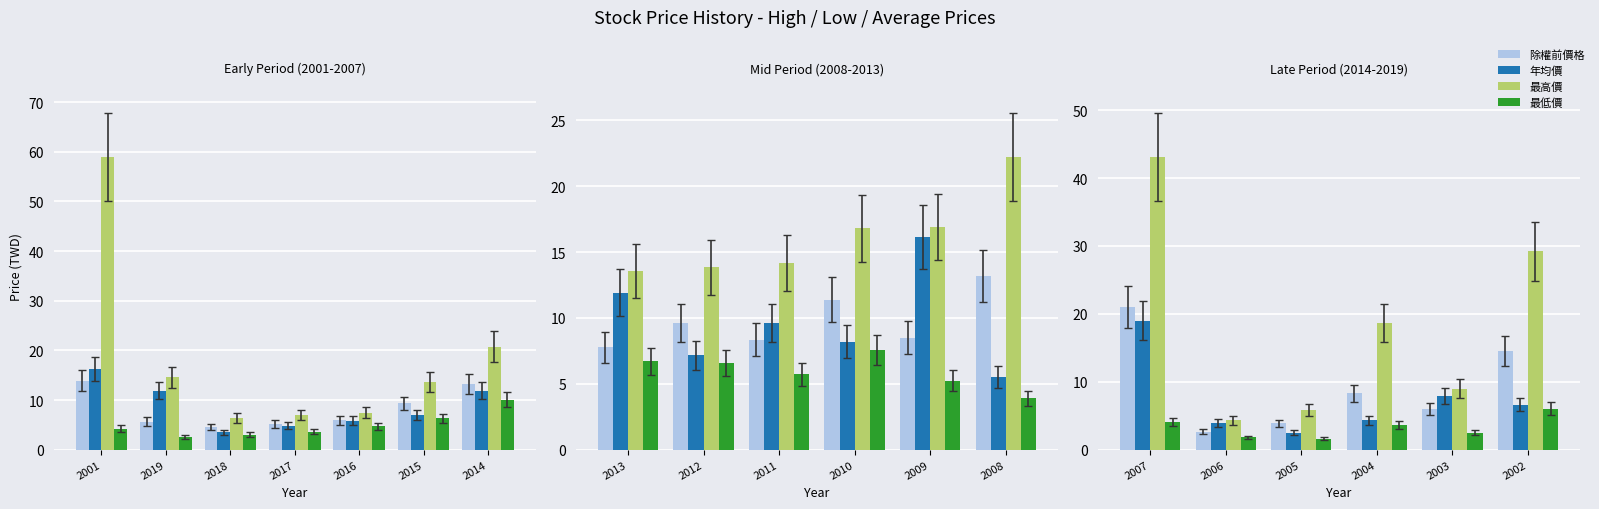

What are all the series names shown in the legend?

除權前價格, 年均價, 最高價, 最低價